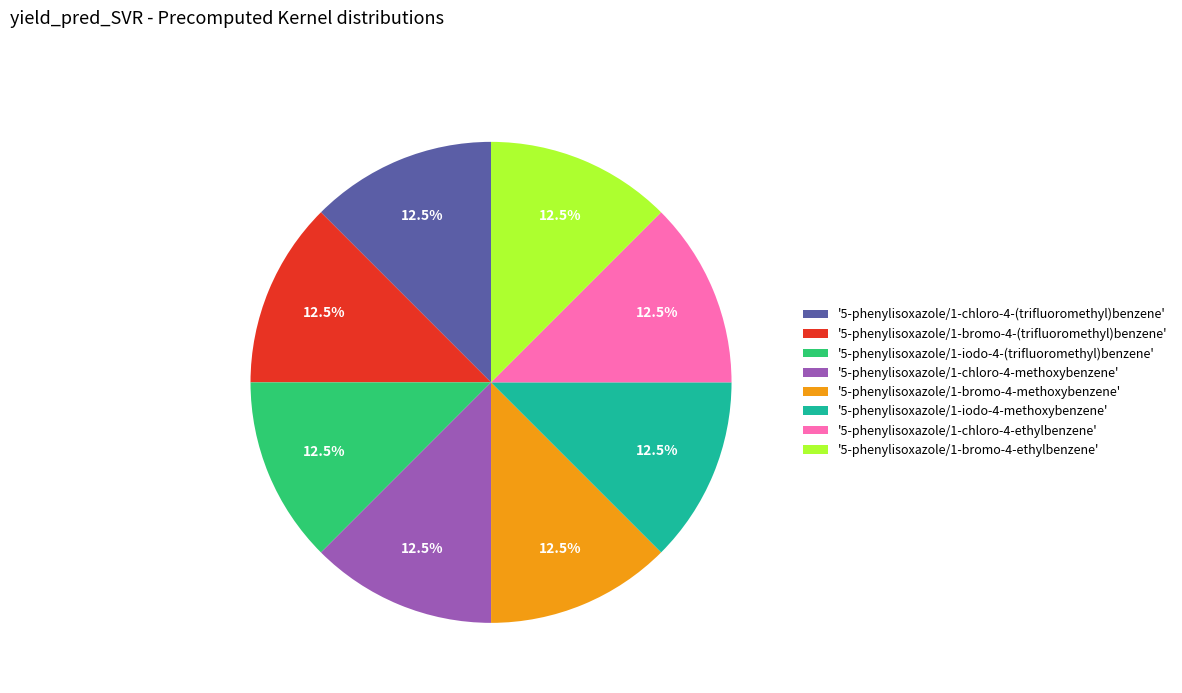

Count the number of slices in the pie.

8